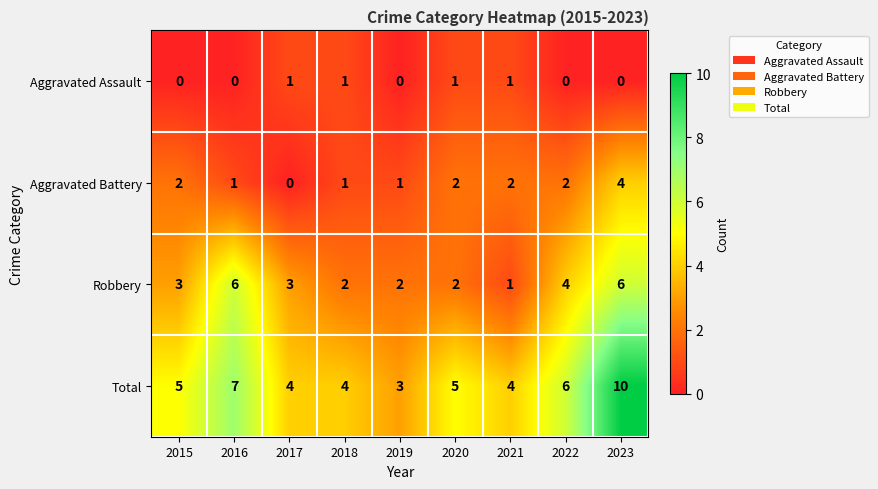

How many values in the Total series are below 5?

4